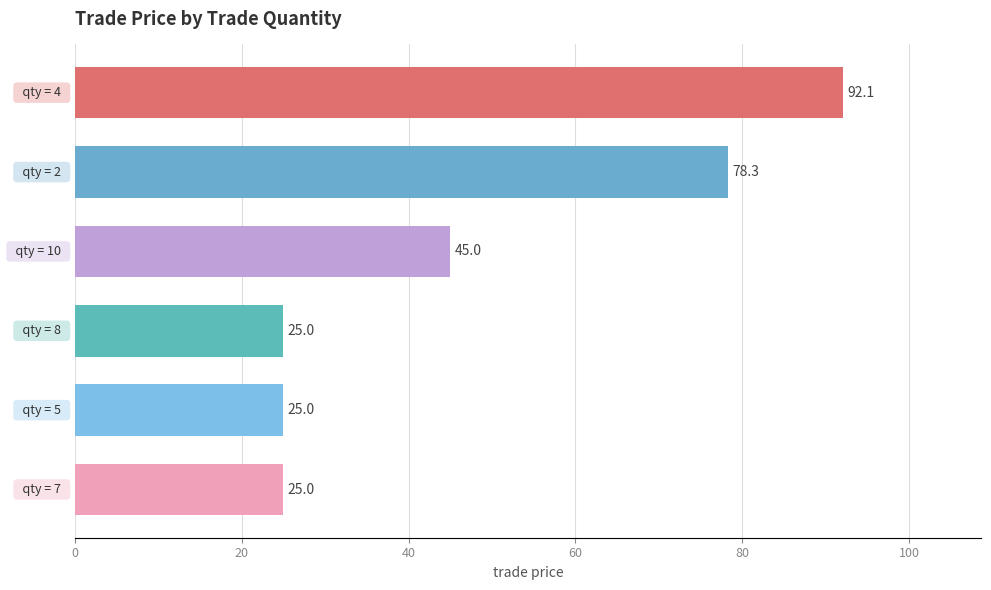

What is the difference between the maximum and minimum values?

67.1